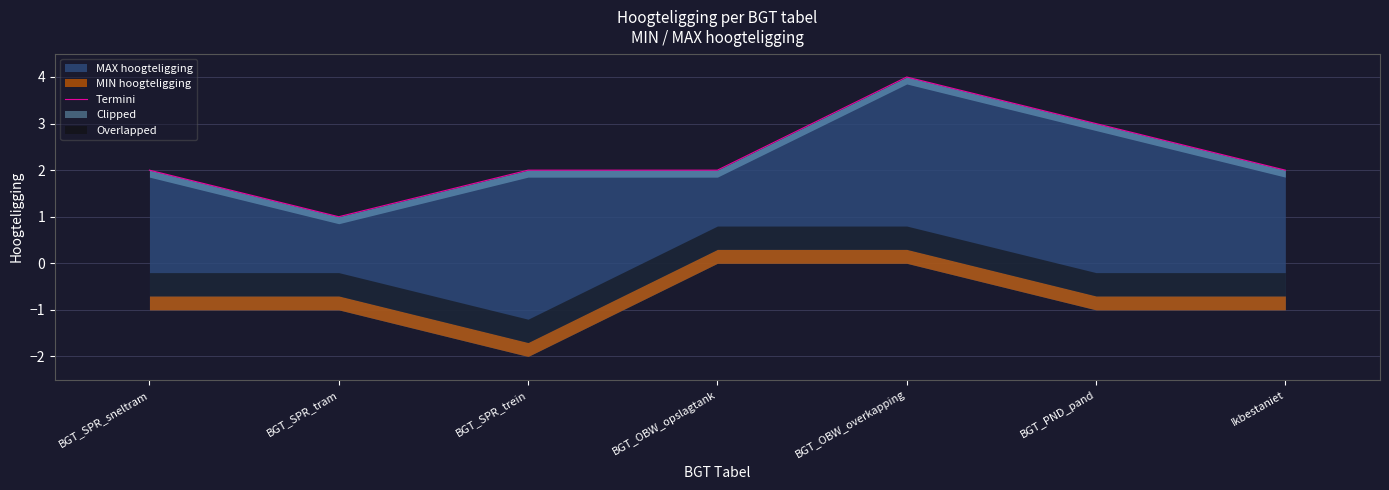

Which label corresponds to the largest value in the chart?

BGT_OBW_overkapping